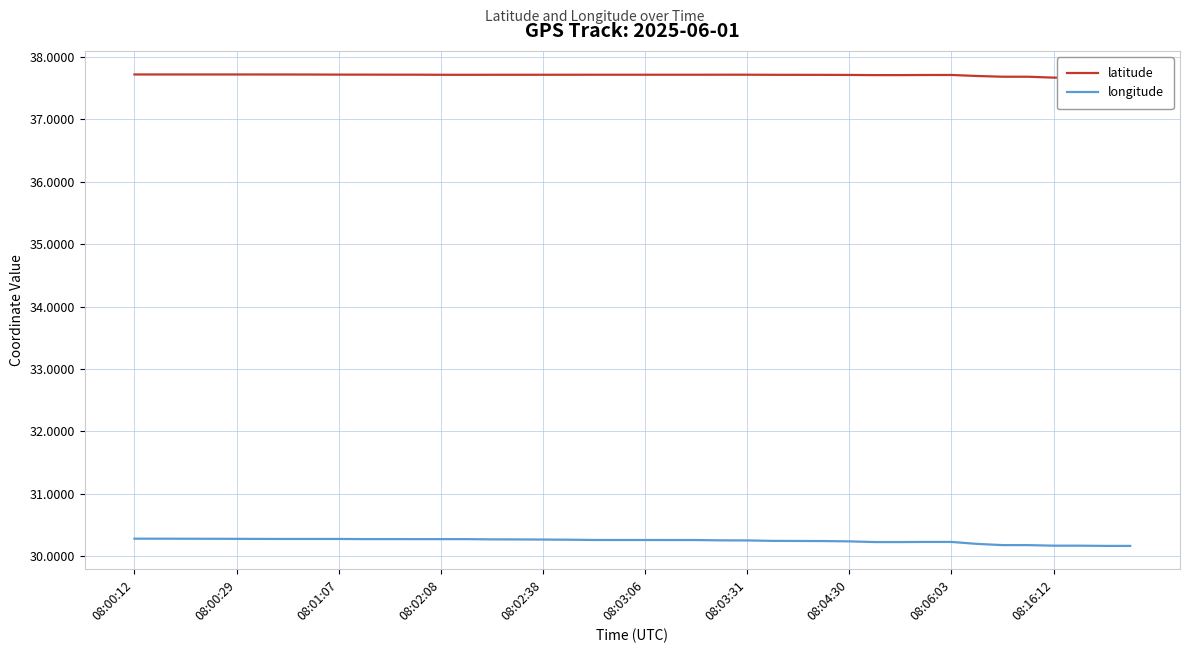

What is the value of the longitude point at the 34th from the left?

30.2